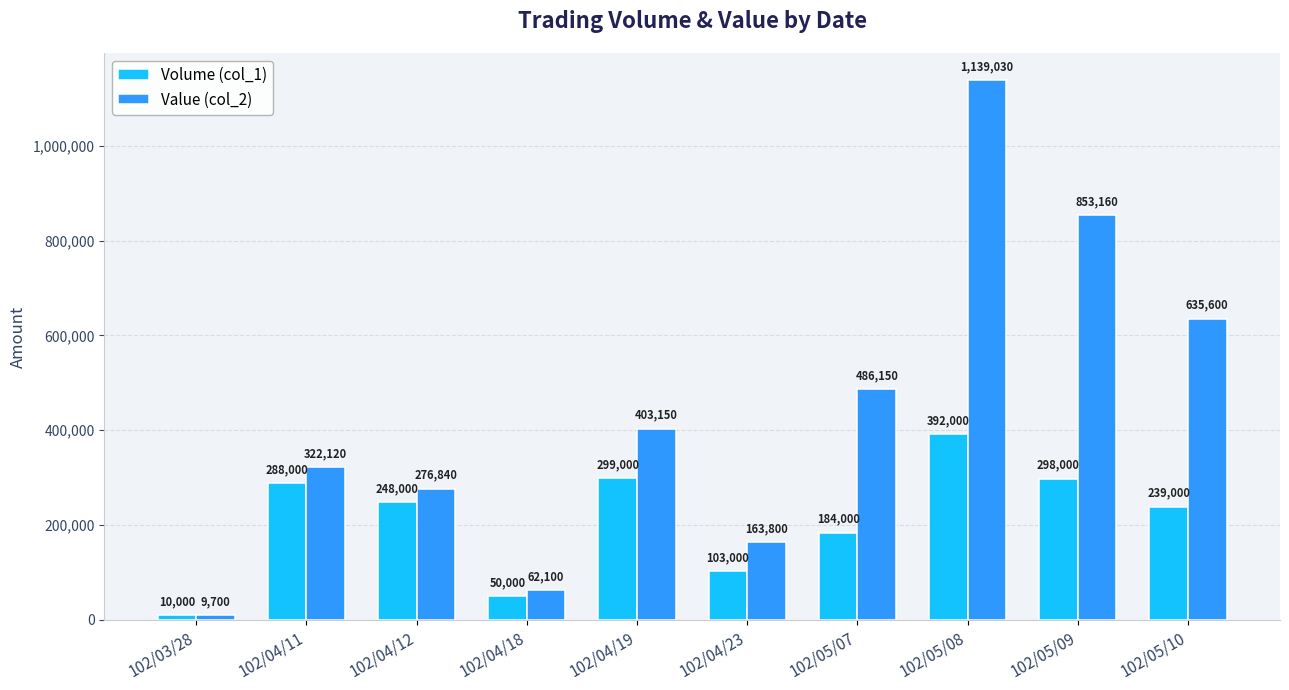

What position from the right is 102/05/07?

4